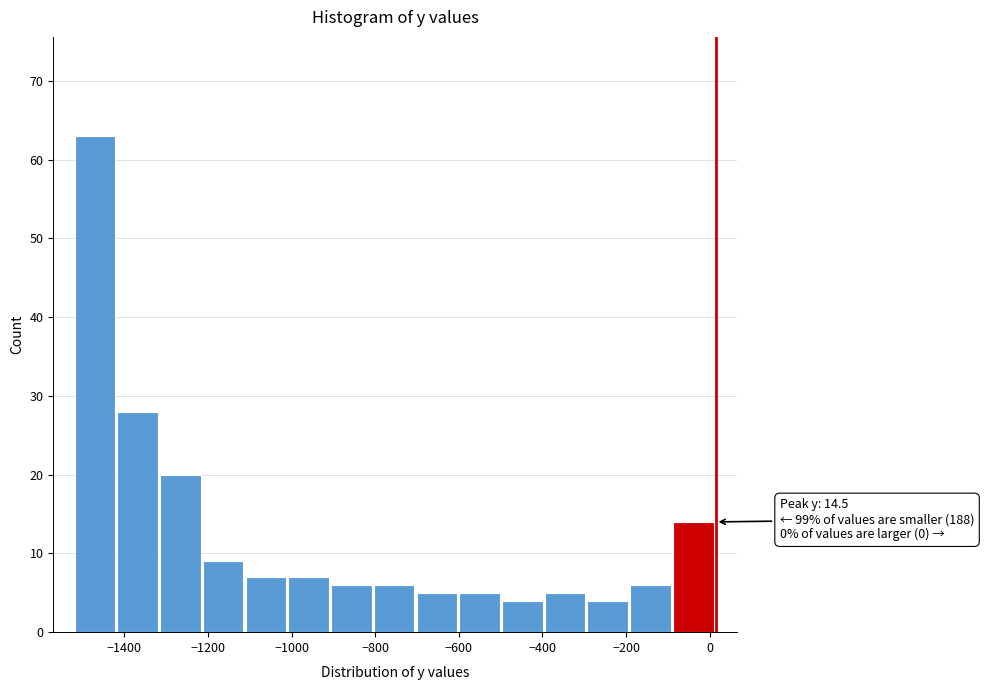

Over which range of the x-axis is the bar tallest?

-1520 to -1420